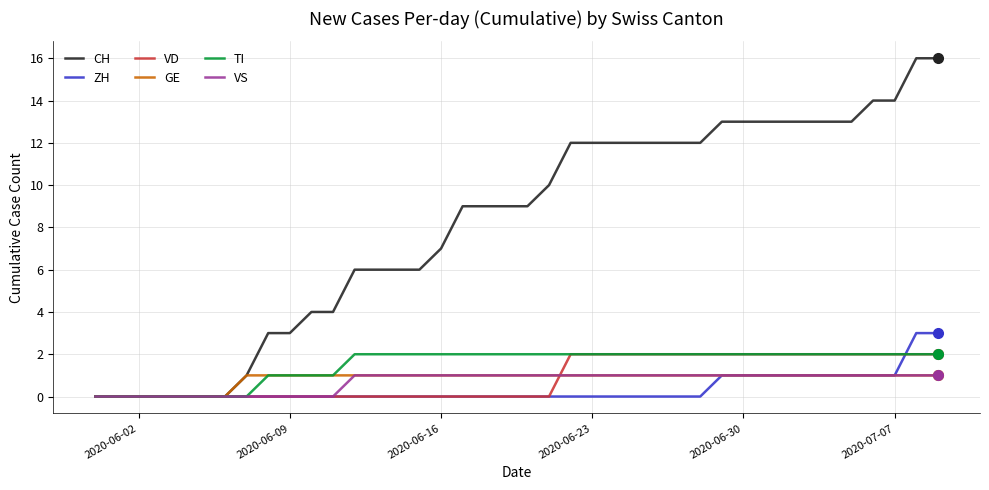

Which series has the largest total across all categories?

CH